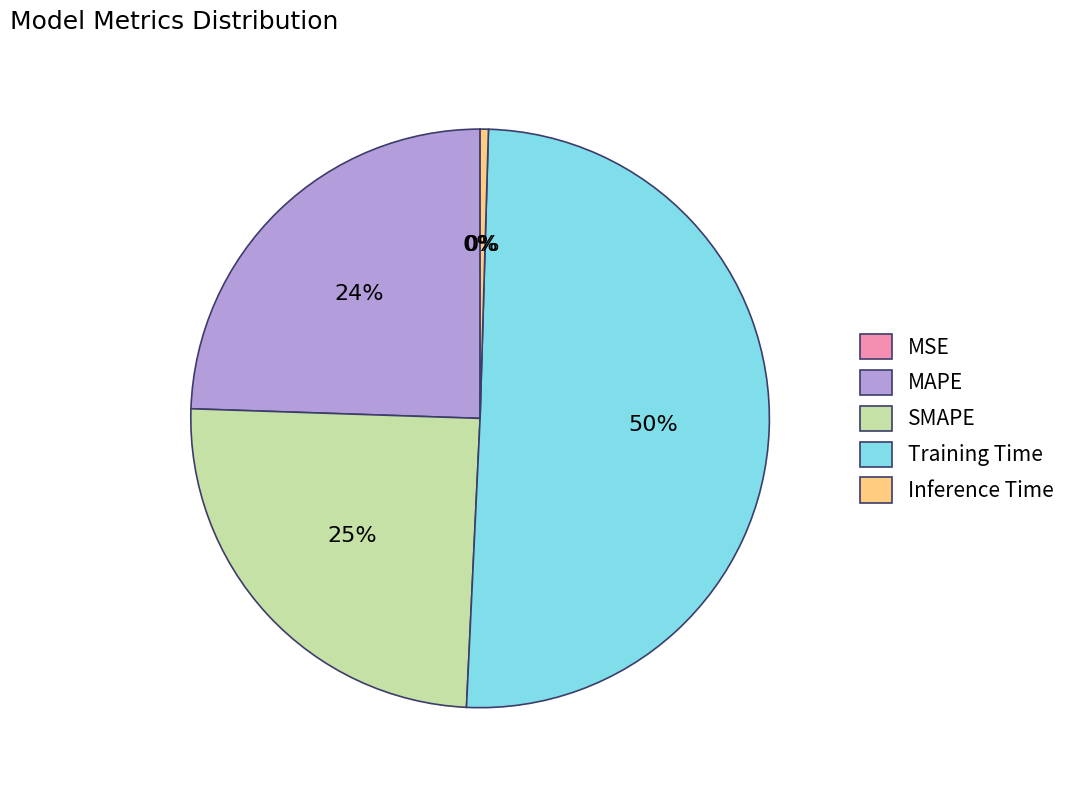

Is SMAPE the majority of the pie?

No